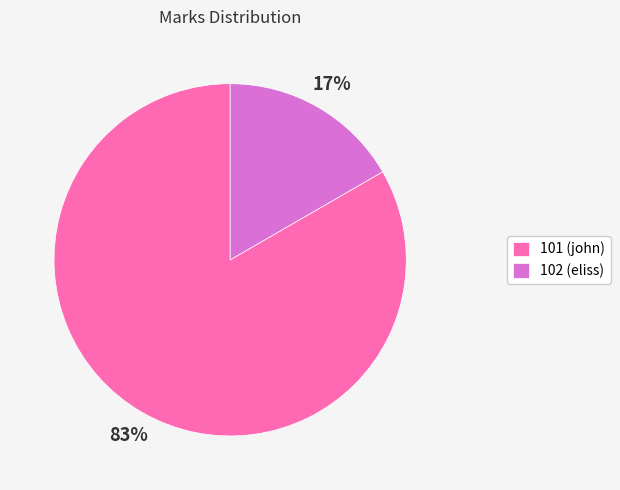

Is the sum of 101 (john) and 102 (eliss) greater than half?

Yes